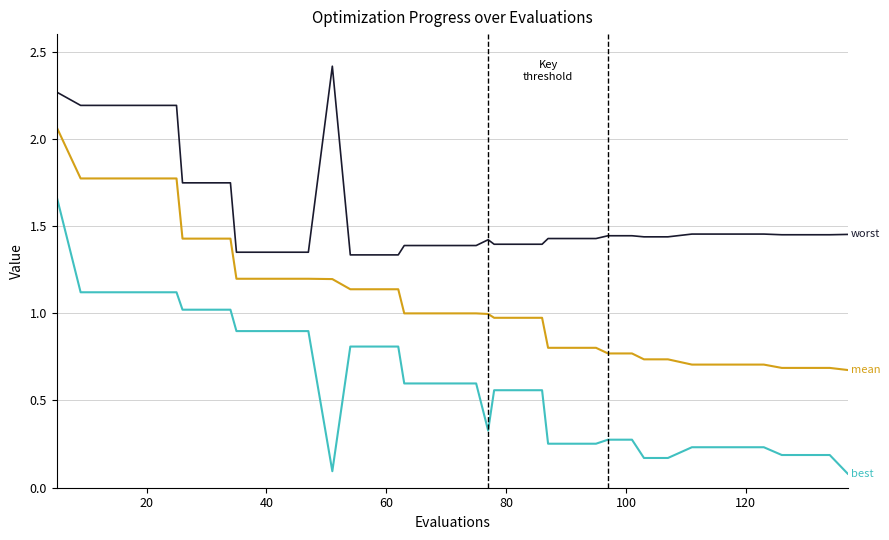

What is the greatest value displayed?

2.4